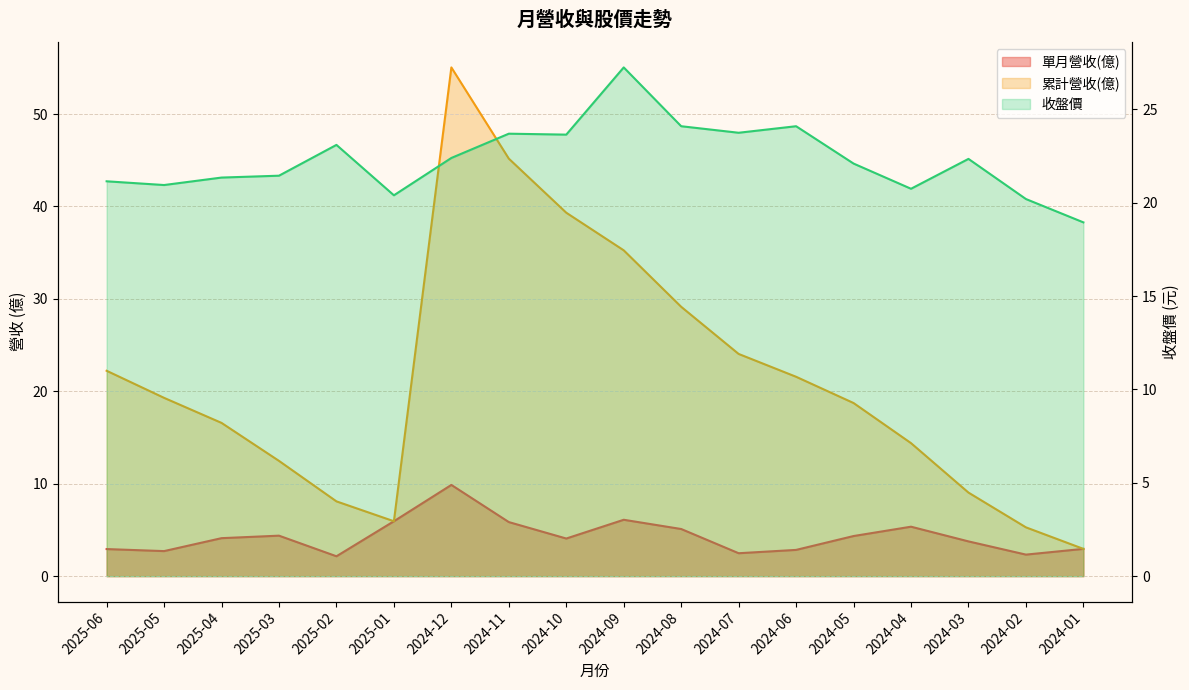

True or false: 單月營收(億) has more than 2 points higher than both neighbors.

True